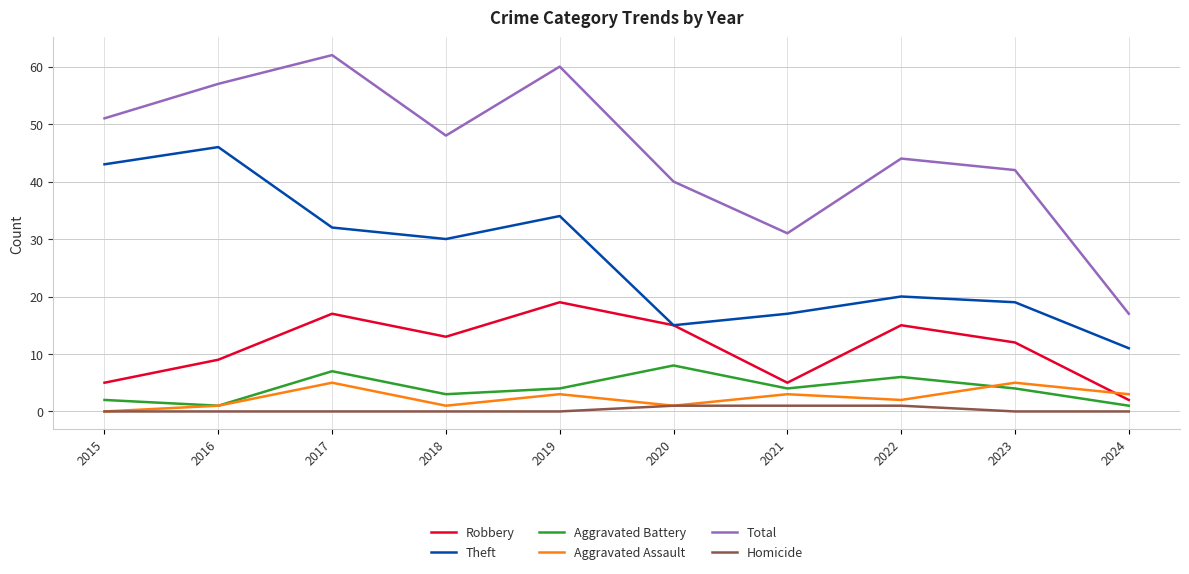

What is the total value across all series at 2020?

80